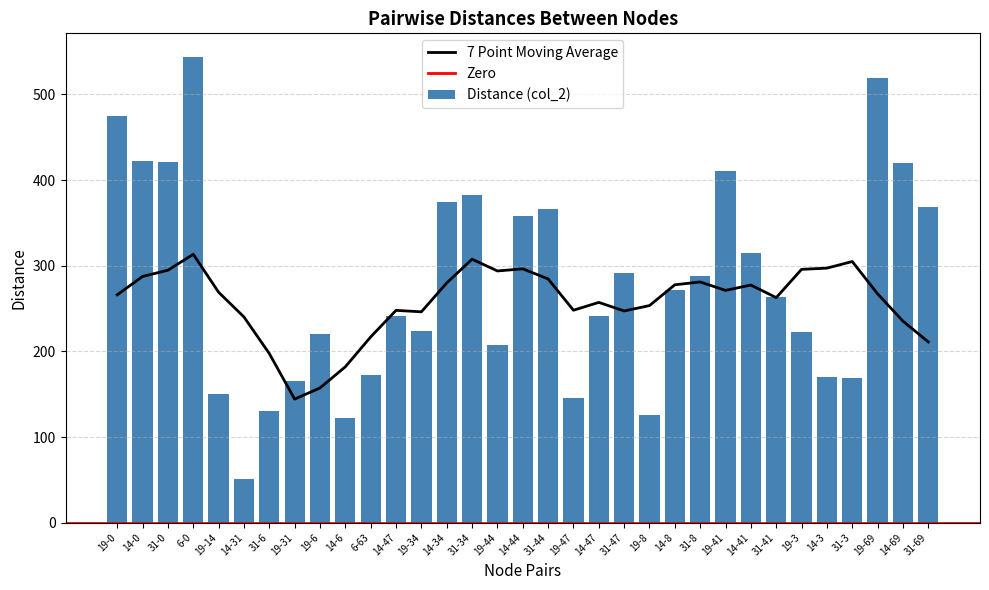

Reading left to right, transcribe all the data shown in this chart.

475	422	421	544	150	51	130	165	220	122	172	241	224	374	382	208	358	366	145	241	292	126	272	288	410	315	264	223	170	169	519	420	369